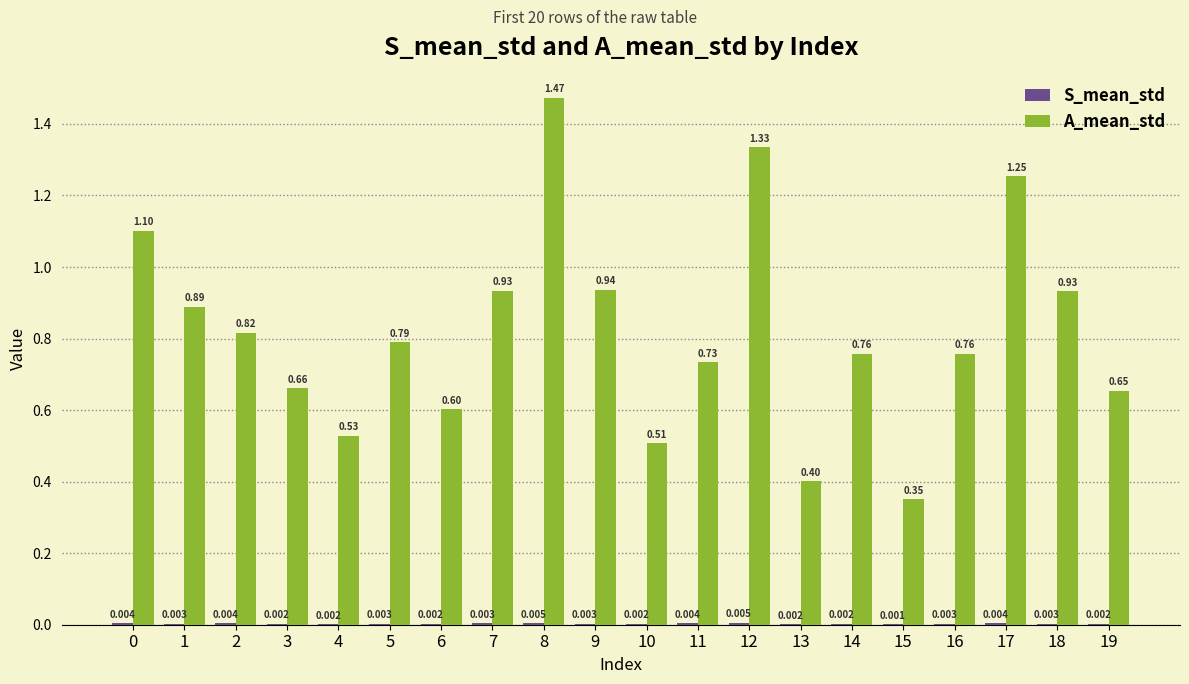

Which series has the largest total across all categories?

A_mean_std